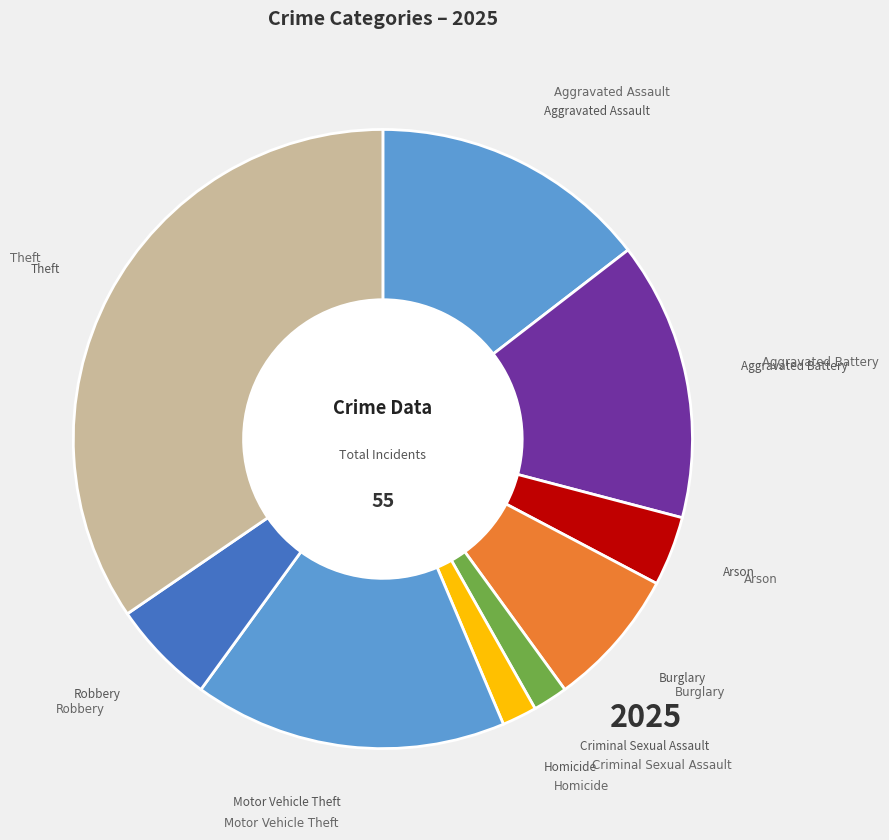

What is the smallest slice in the pie chart?

Criminal Sexual Assault